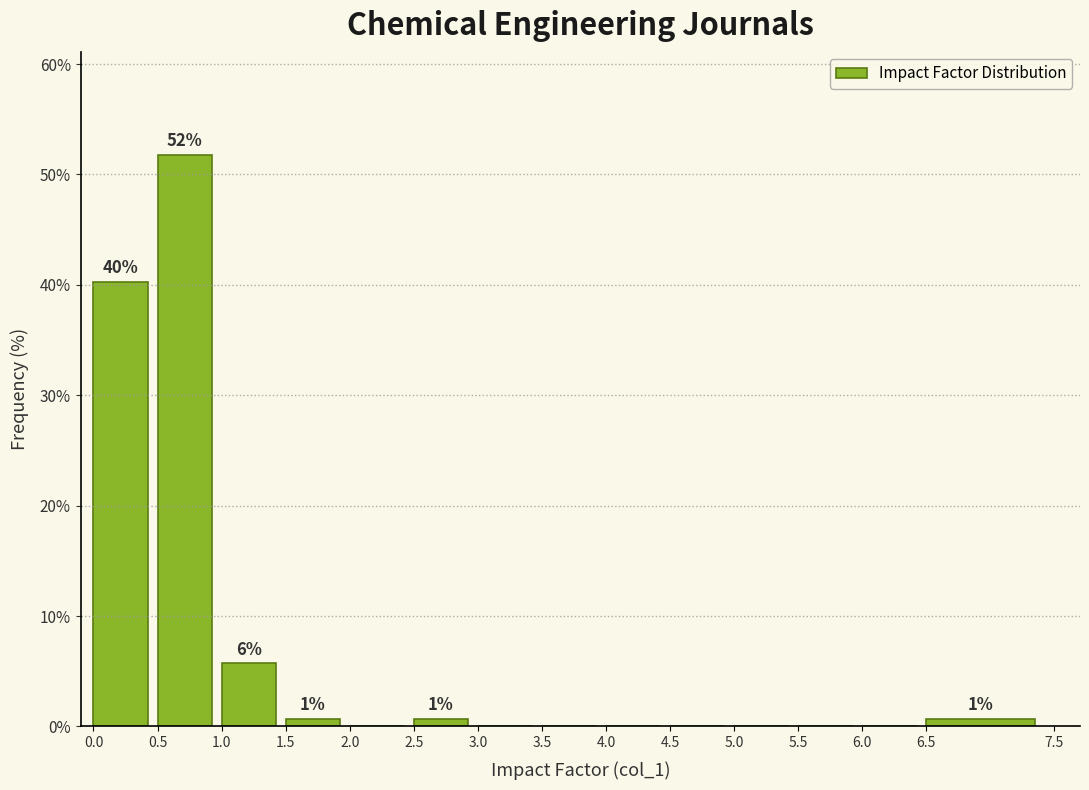

Which range on the x-axis has the tallest bar?

0.5 to 1.0